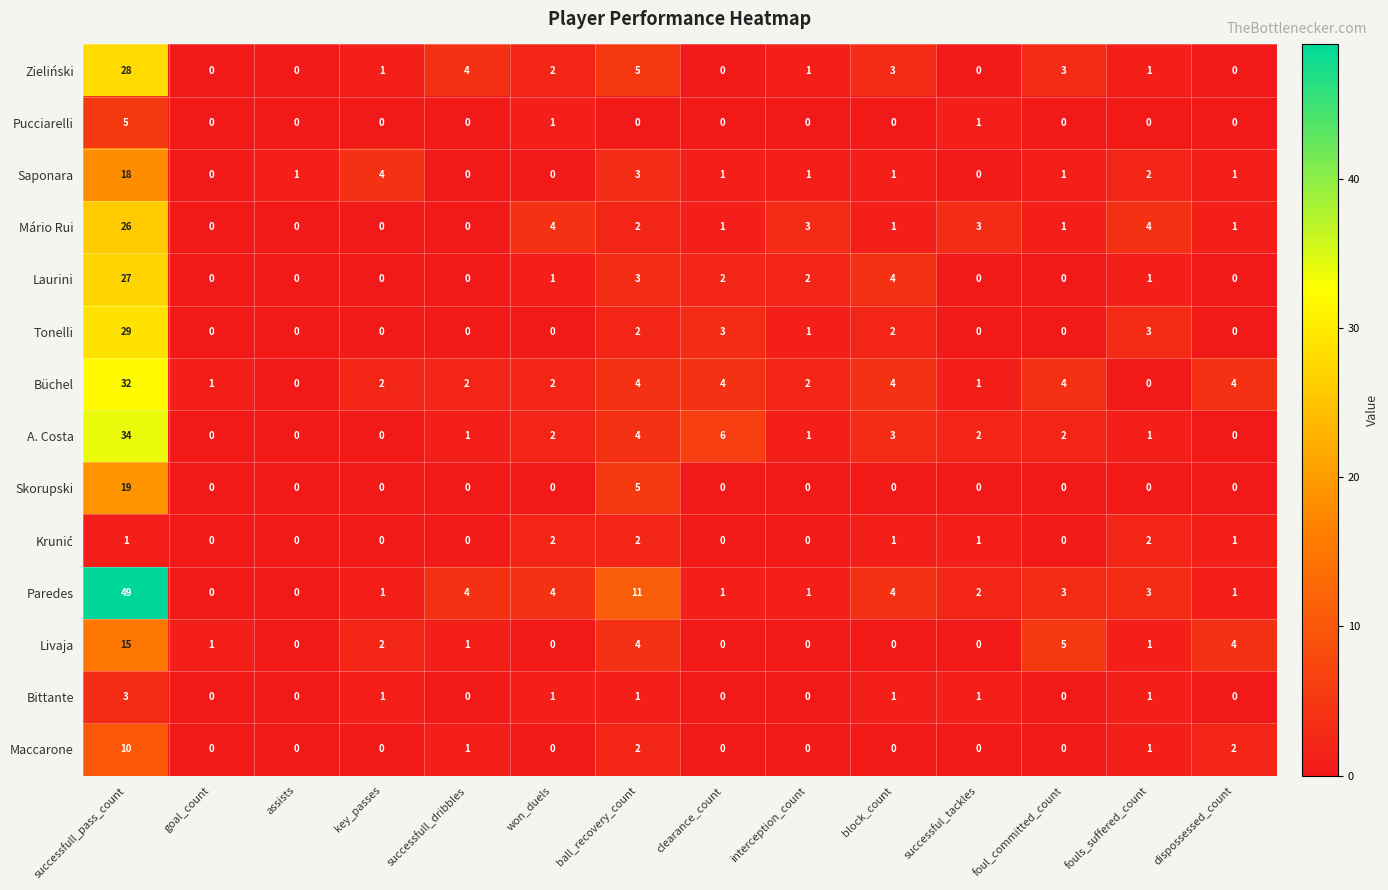

Count the Bittante values in the range 0 to 1.

13